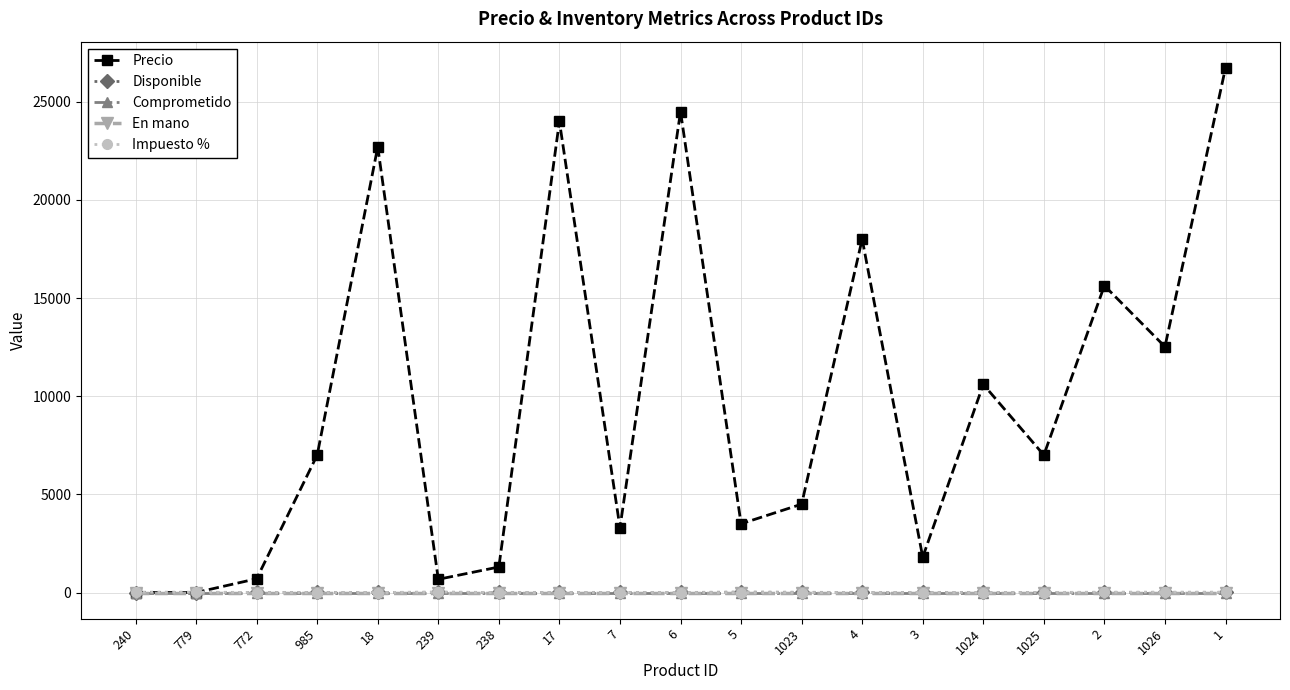

What is the label of the 4th point from the right?

1025